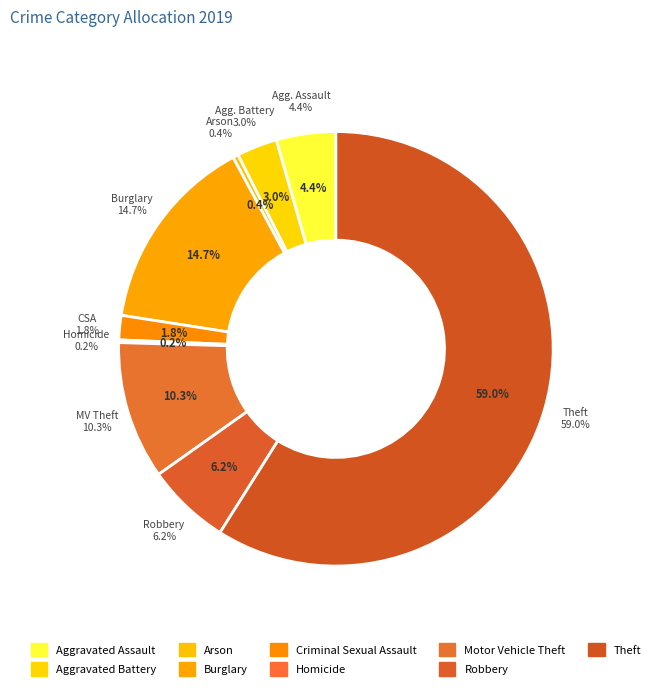

Which category has the biggest portion of the pie?

Theft